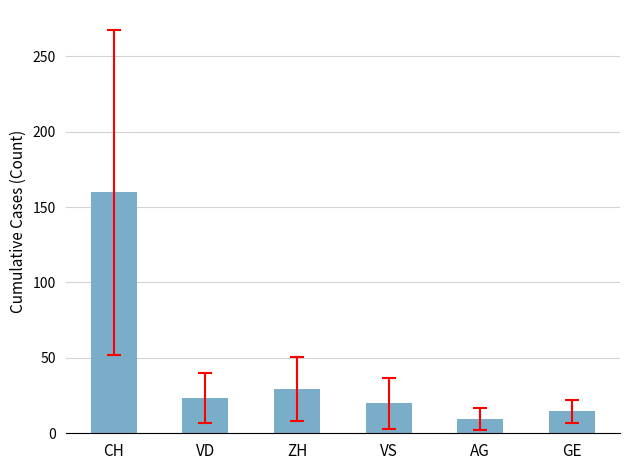

What is the difference between the values at VS and AG?

10.6